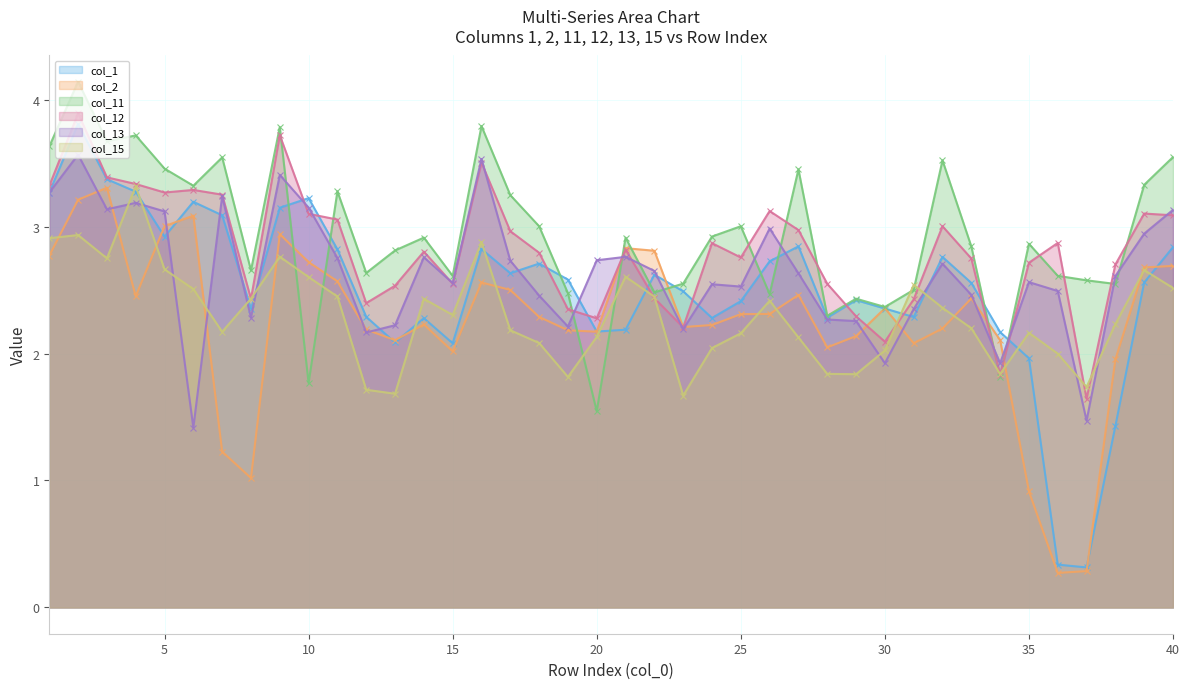

How many lines are shown in the chart?

6